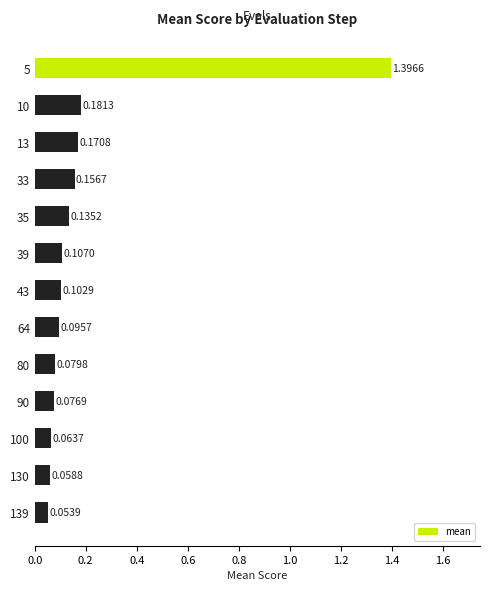

Which has a higher value, 13 or 35?

13